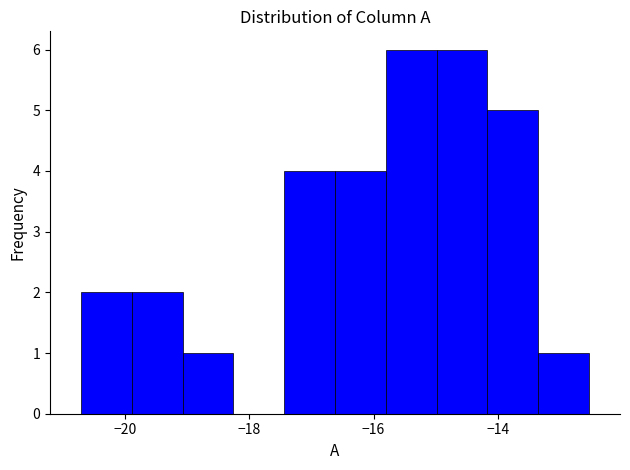

What is the height of the bar covering -17.4 to -16.6 on the x-axis? Neither the bar edges nor the heights are printed on the chart, so give them approximately, as read against the axes.

4